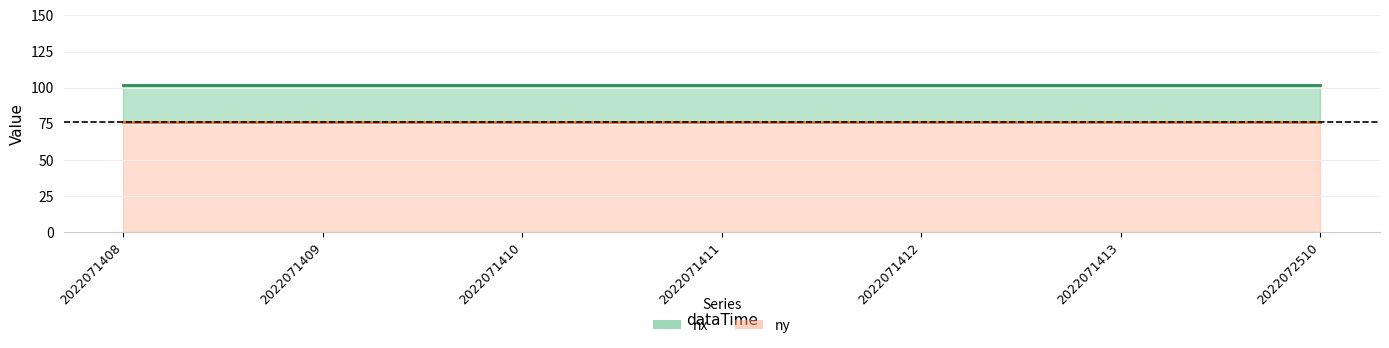

What is the value of the ny point at the 2nd from the left?

76